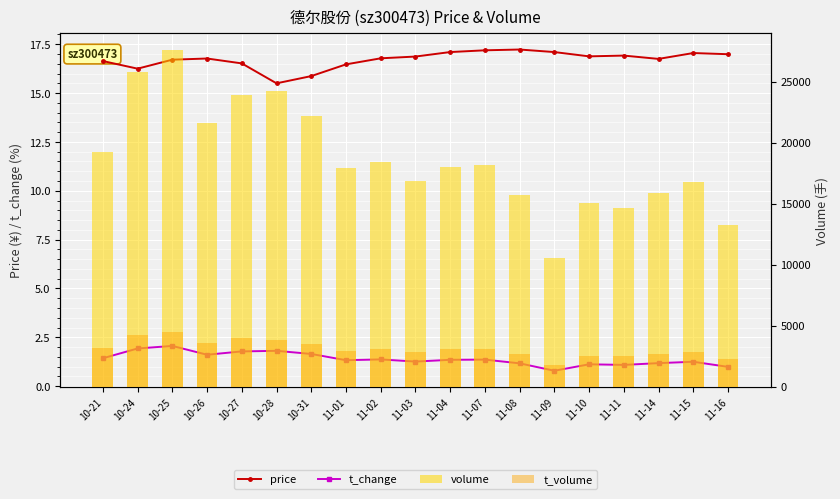

What position from the right is 10-28?

14